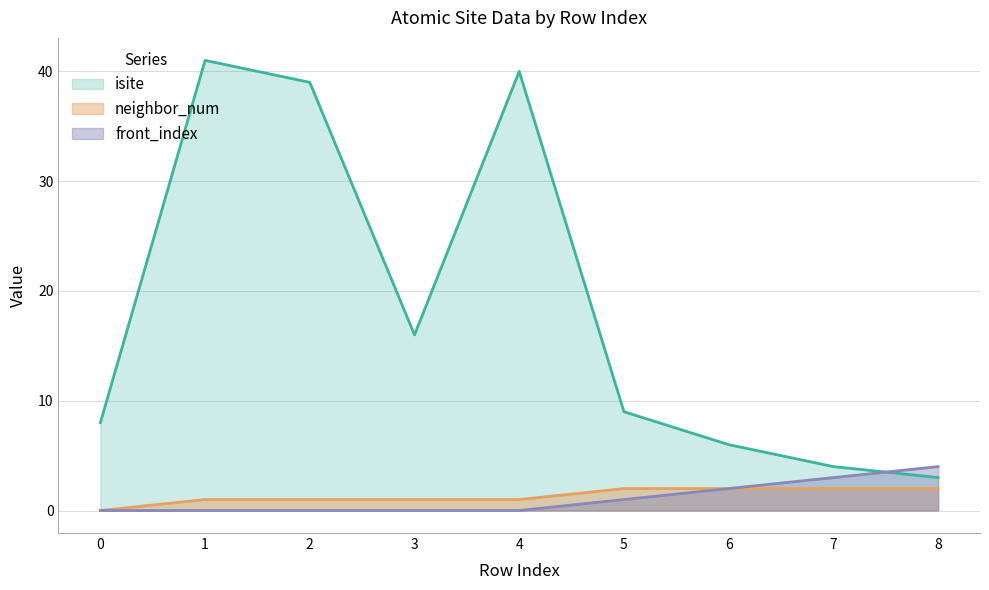

Between which two adjacent categories do front_index and isite first intersect?

7 and 8